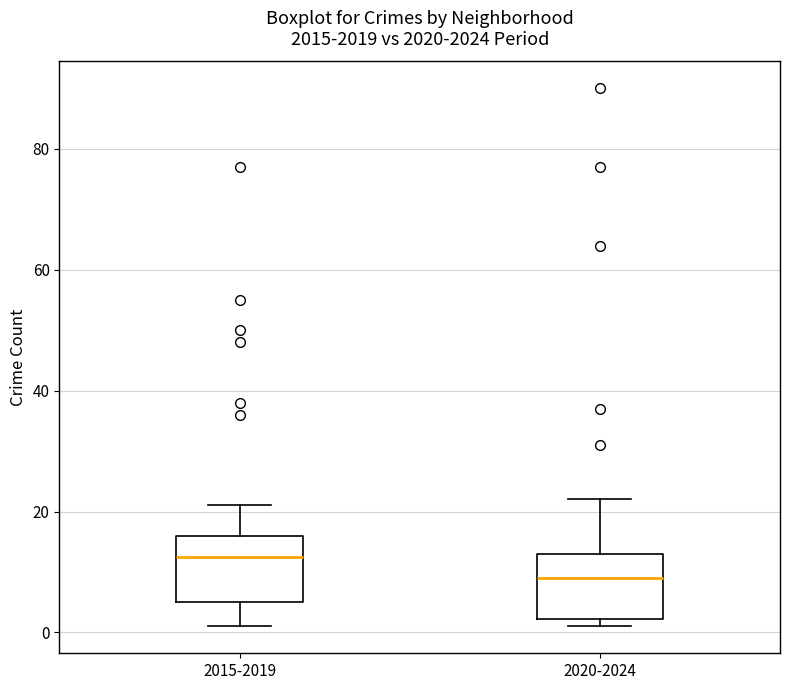

Reading left to right, transcribe this box plot: for each box, give where its median line is, the range the box spans, and where its two whiskers end, as read against the y-axis. The values are not printed on the chart, so give them approximately, as read against the axis.

2015-2019: median 12, box 6 to 16, whiskers 2 to 22
2020-2024: median 10, box 2 to 14, whiskers 2 (just below the box's lower edge) to 22